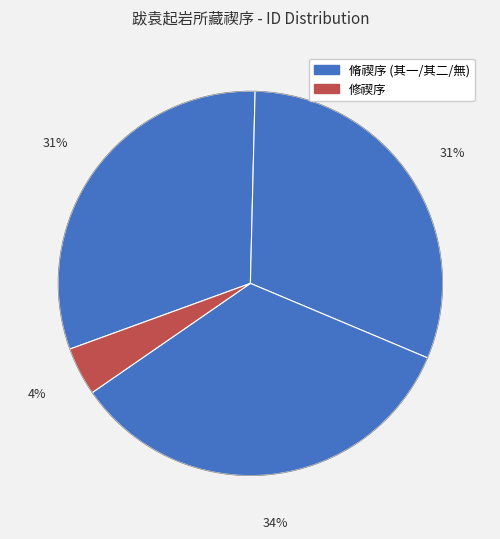

How many segments does this pie chart have?

4